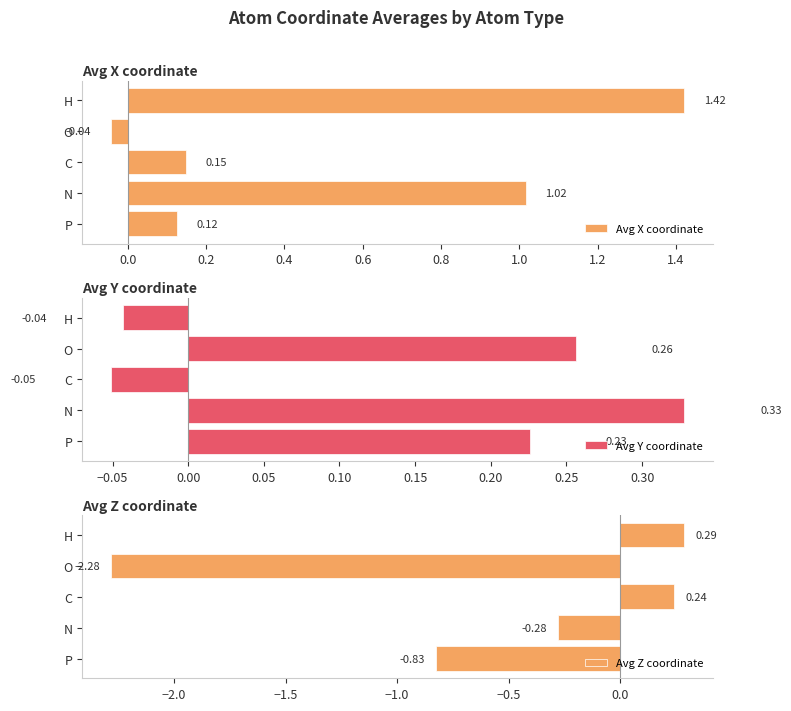

Reading left to right, list all the values displayed in this chart.

Avg X coordinate: 0.1	1.0	0.1	-0.0	1.4
Avg Y coordinate: 0.2	0.3	-0.1	0.3	-0.0
Avg Z coordinate: -0.8	-0.3	0.2	-2.3	0.3